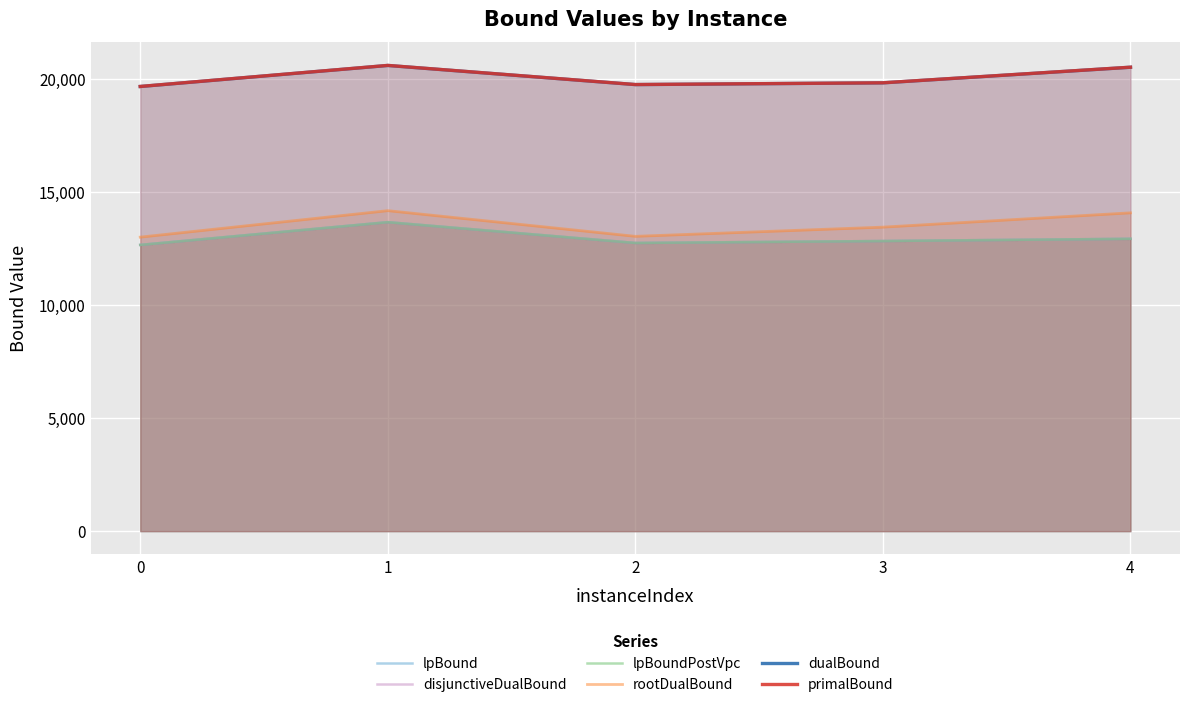

Between 1 and 4, which is larger?

1